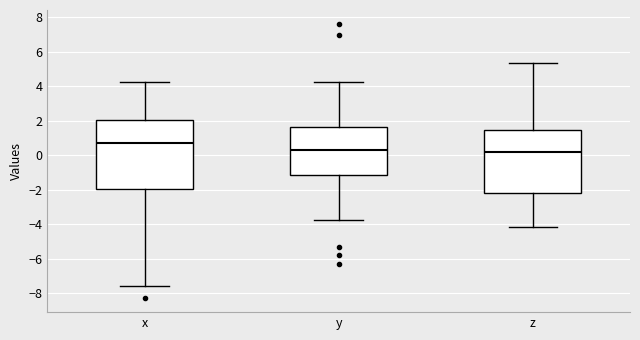

Which box is the tallest, from its lower edge to its upper edge?

x